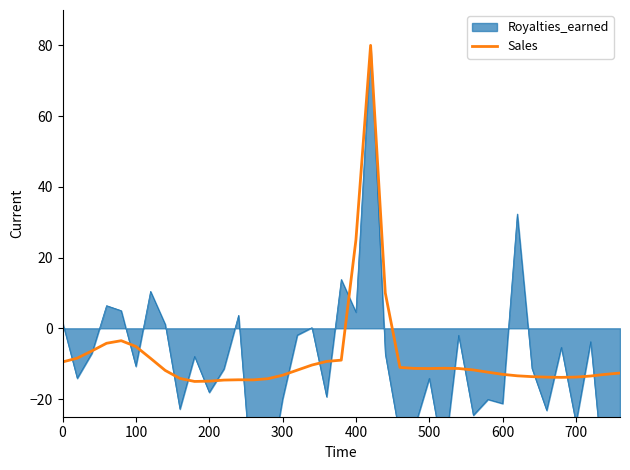

What is the lowest value of the Sales series?

-15.0